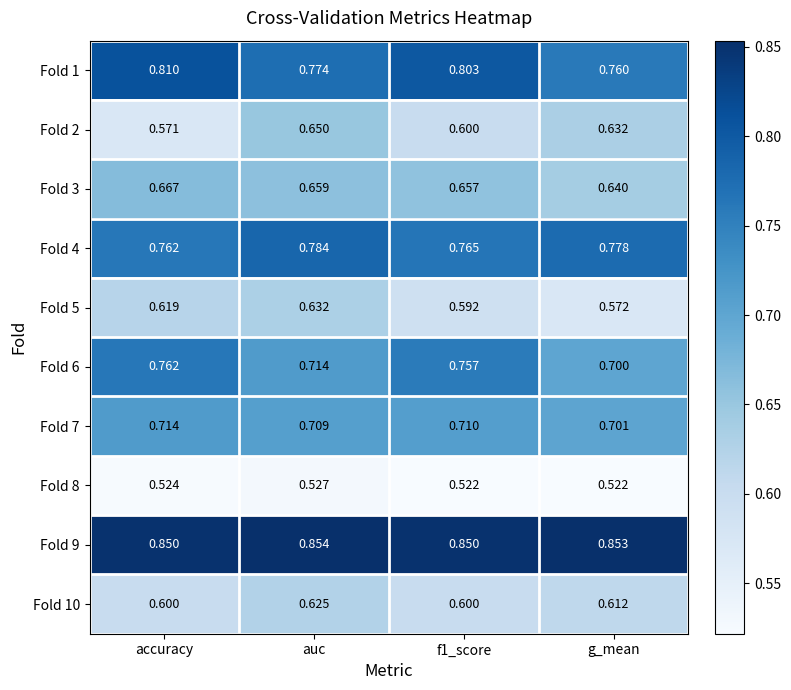

Where is Fold 4 nearest to the value 0?

accuracy